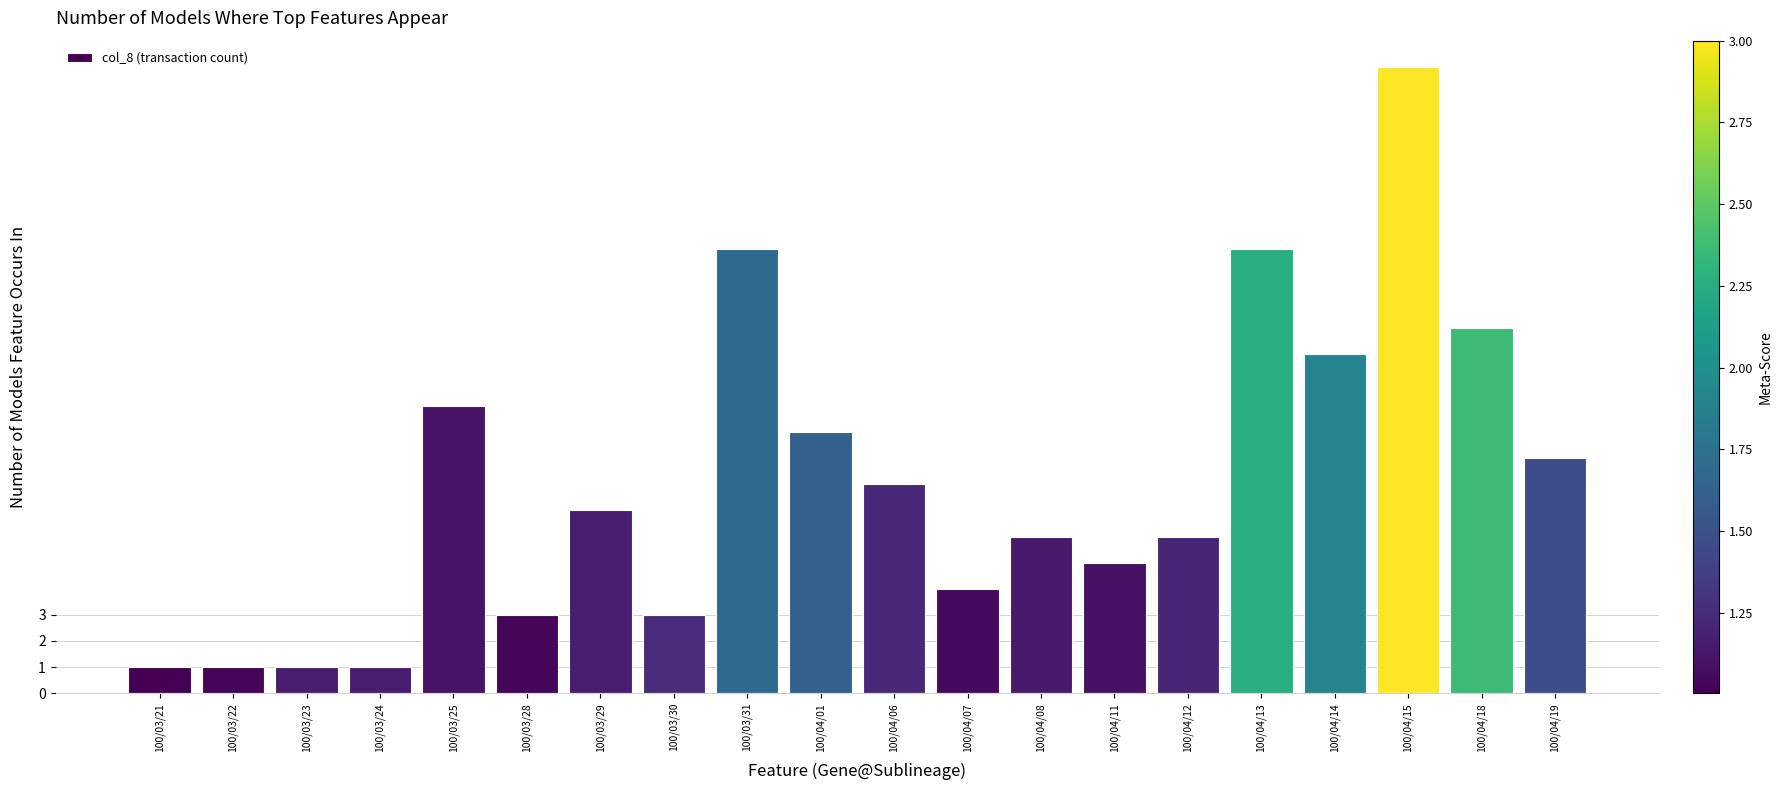

How many bars are there in total?

20